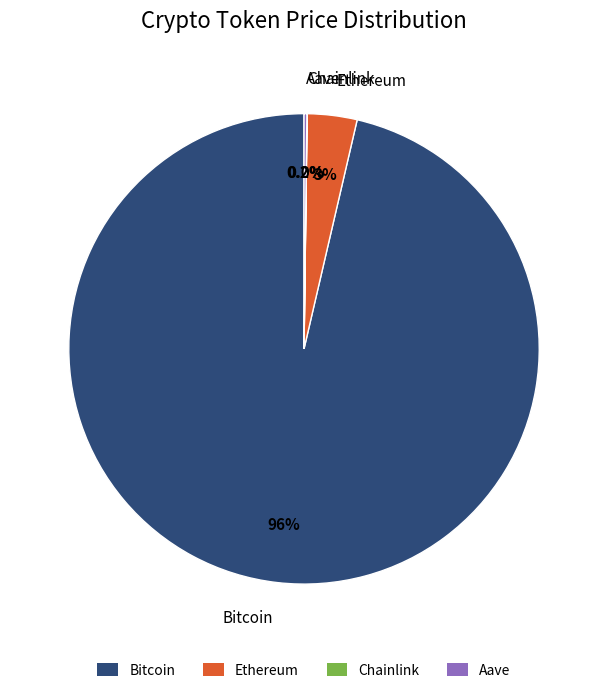

To the nearest percent, what is the difference between the Ethereum and Bitcoin slice percentages?

93%